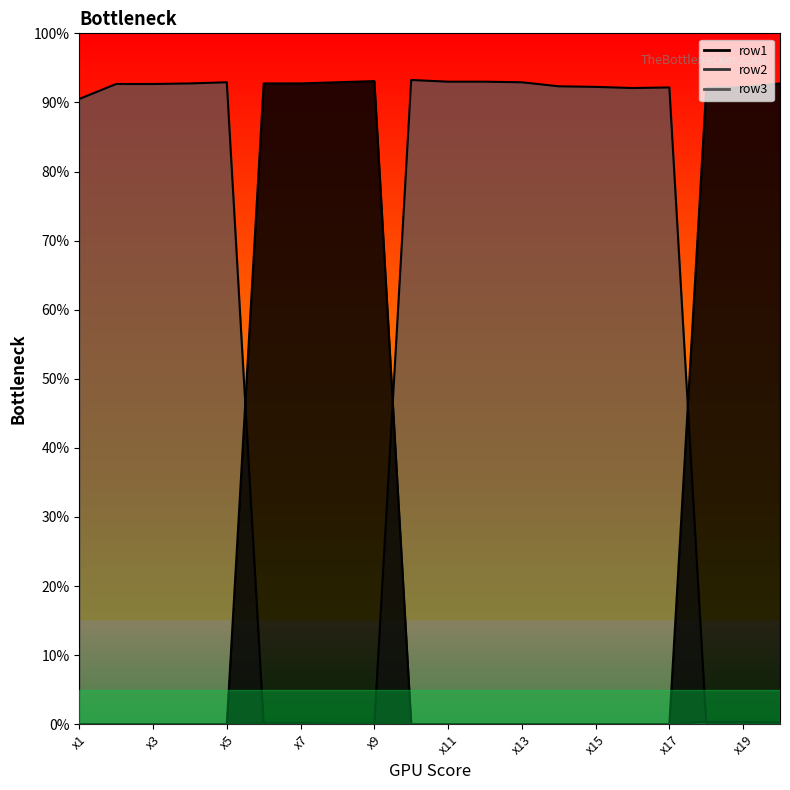

Which category has the lowest value across all series?

x1